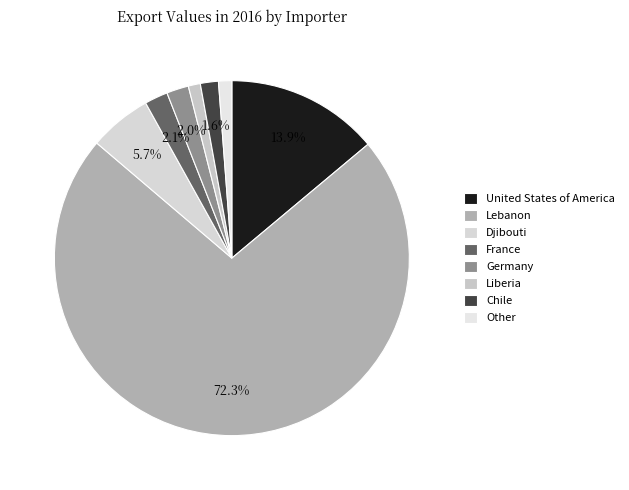

What is the majority slice?

Lebanon